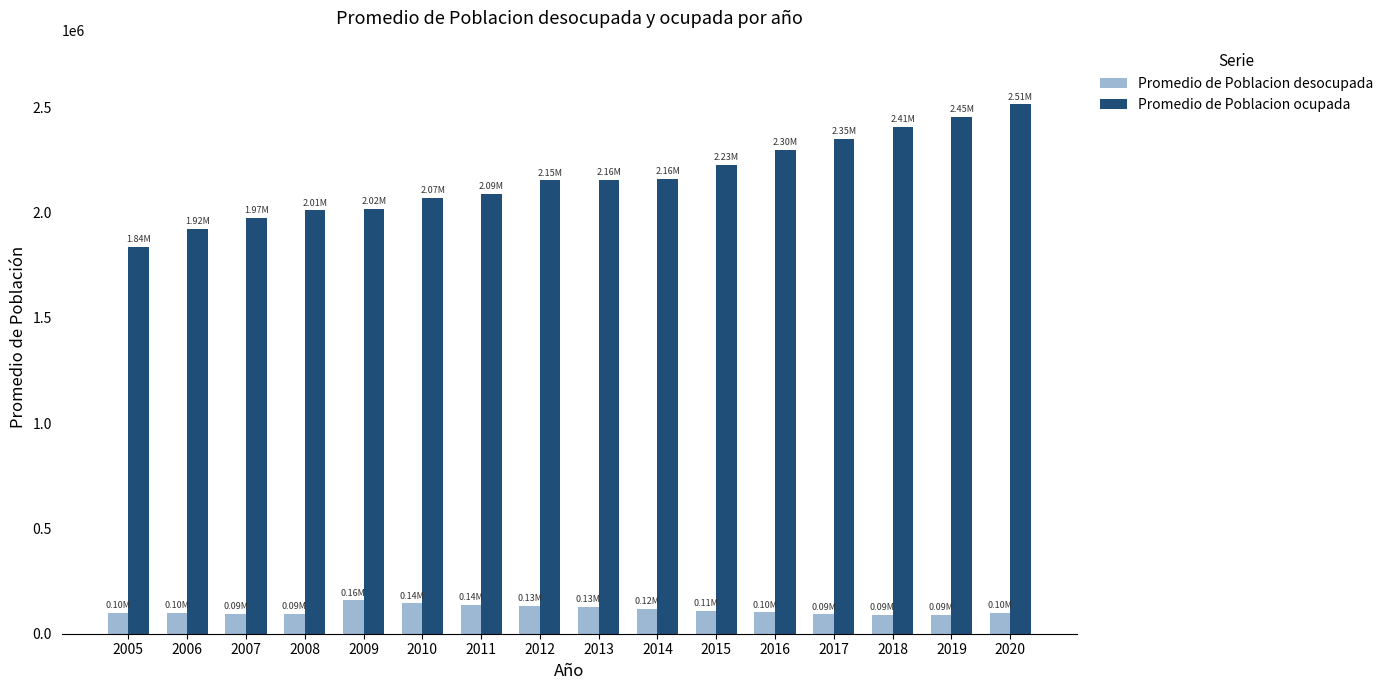

How many bars are there in each group?

2